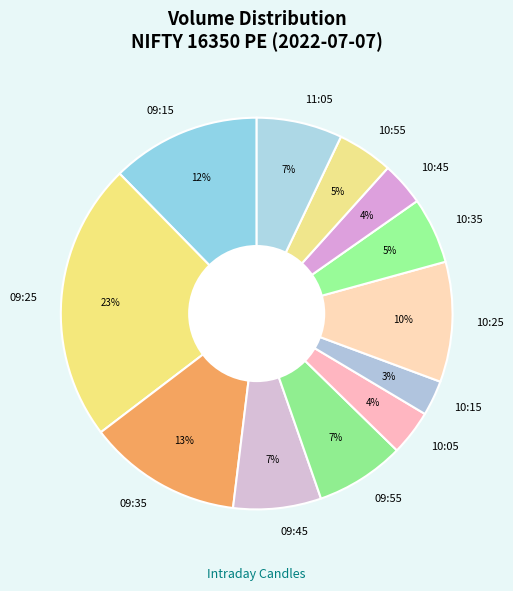

To the nearest percent, what percentage of the pie is 10:45?

4%